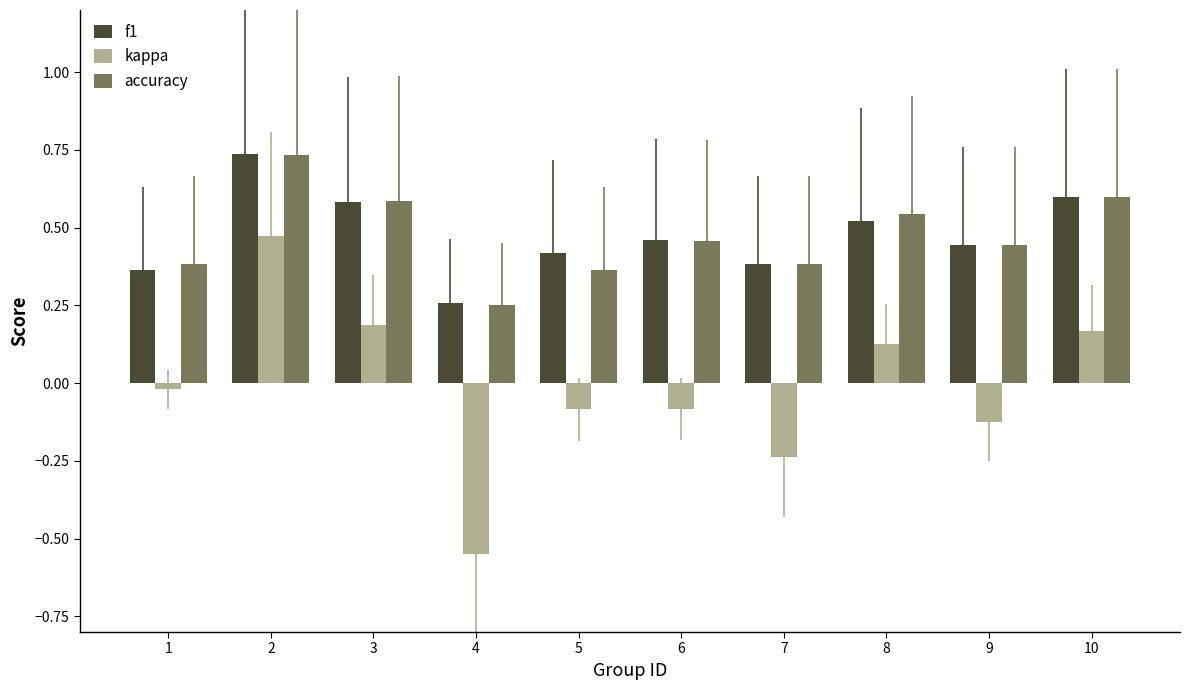

What is the difference between the kappa values at 5 and 2?

0.6